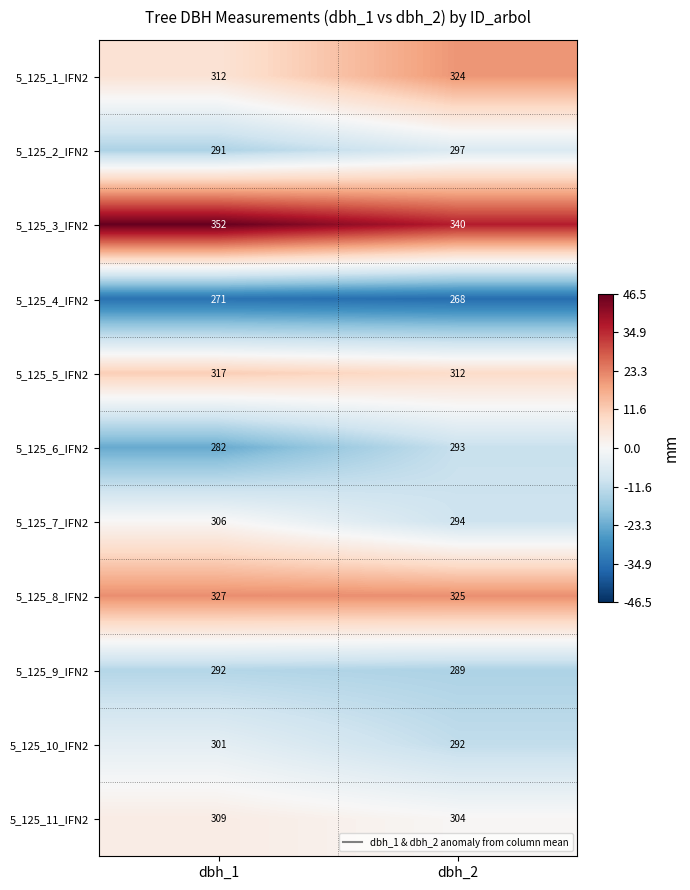

What is the lowest value of the 5_125_5_IFN2 series?

312